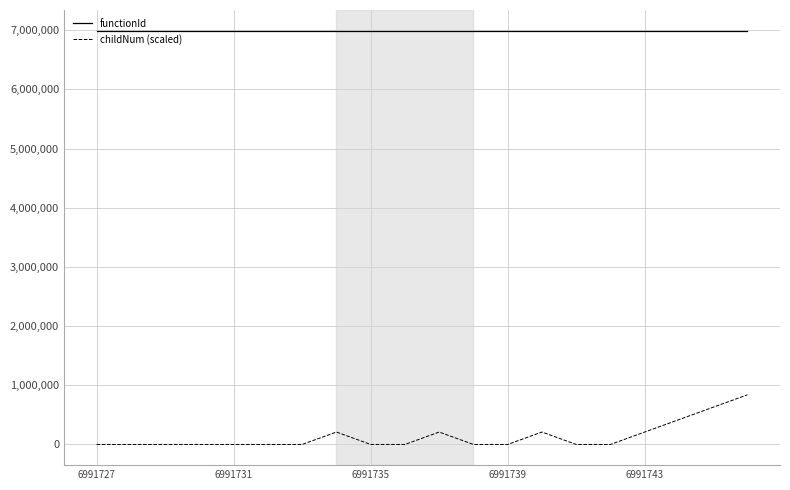

True or false: childNum (scaled) and functionId intersect in this chart.

False